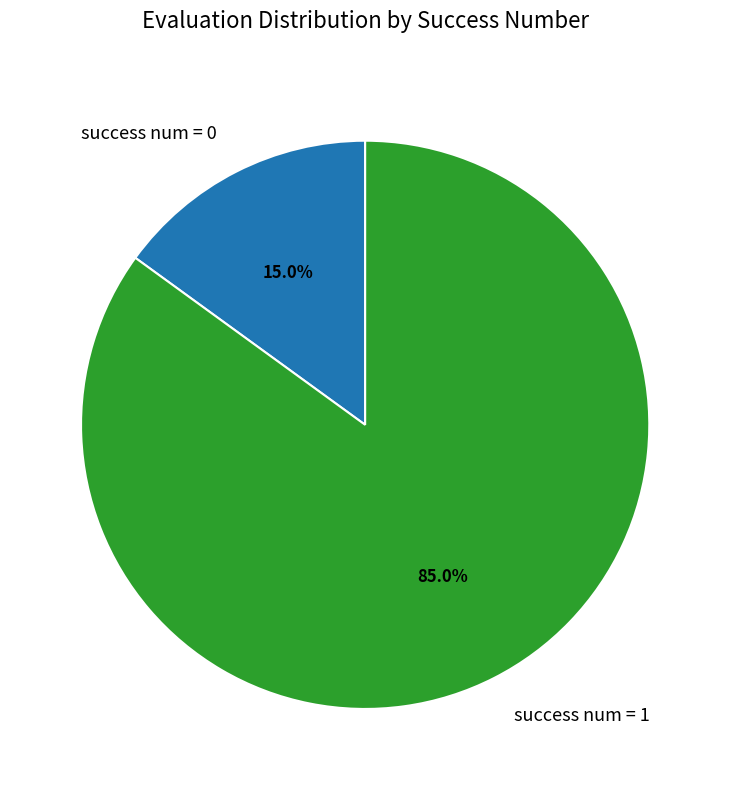

Between success num = 0 and success num = 1, which is larger?

success num = 1